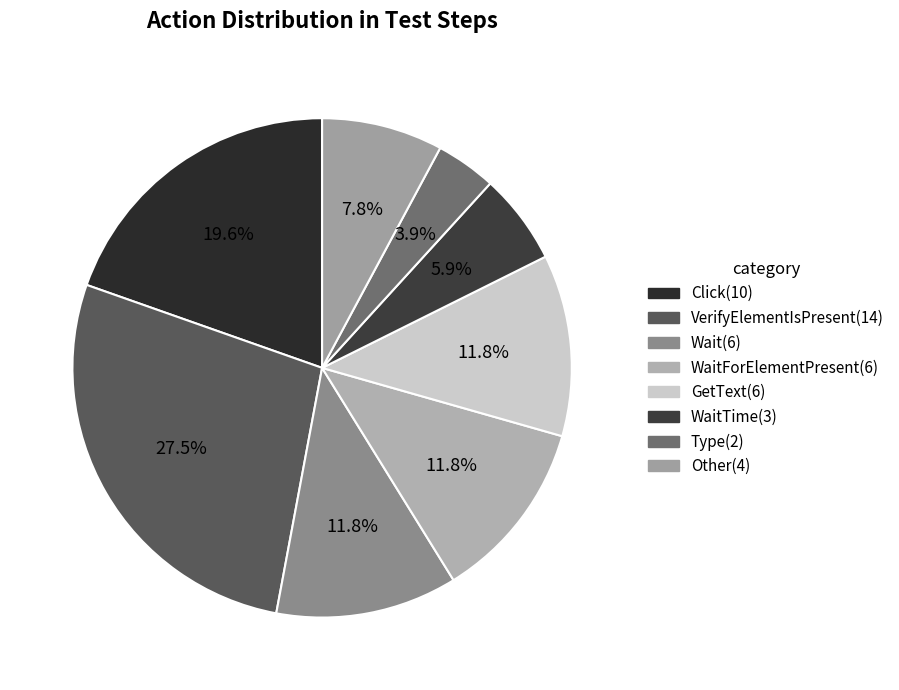

Count the number of slices in the pie.

8